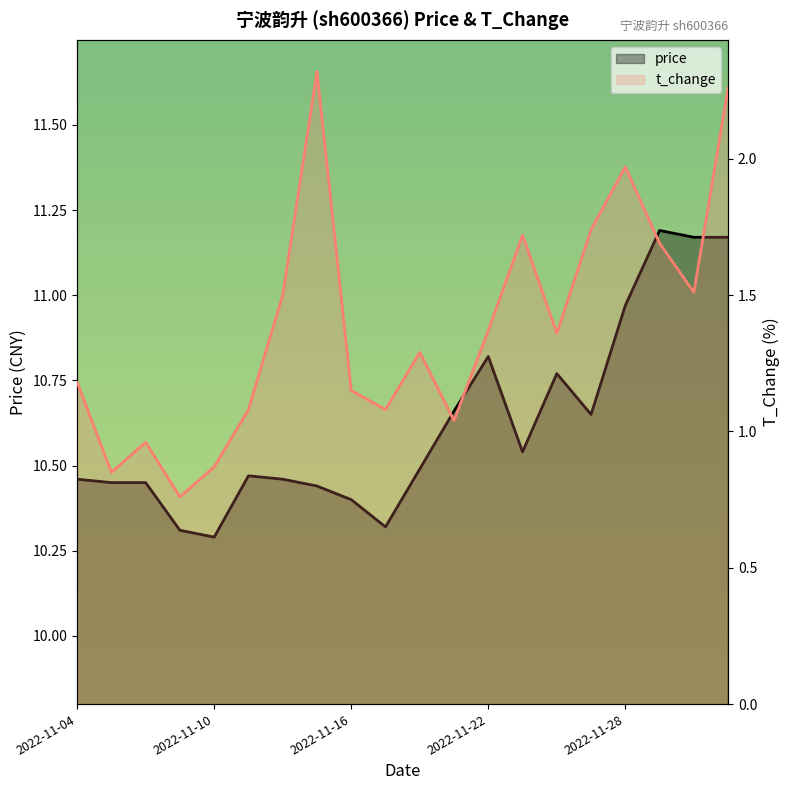

At which category does the chart reach its peak across all series?

2022-11-29